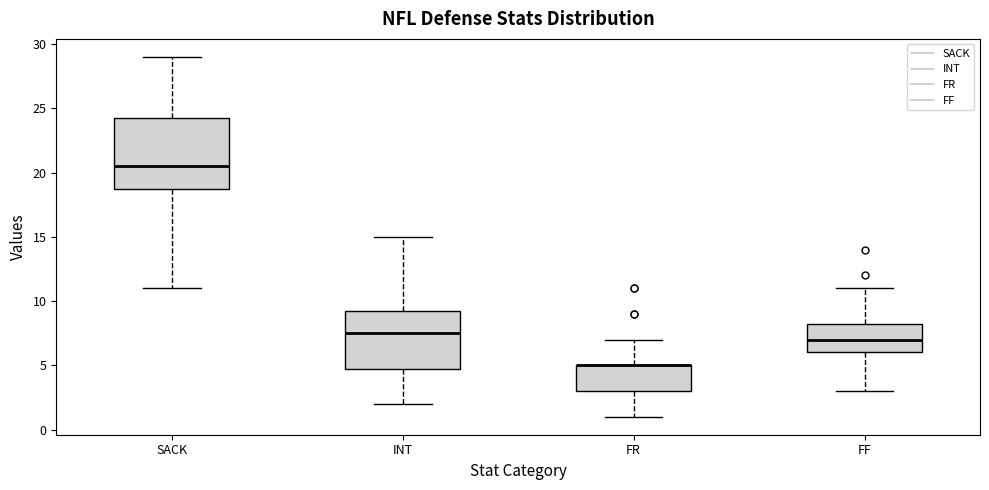

Where does the lower whisker of the box for FF end on the y-axis? The values are not printed on the chart, so give them approximately, as read against the axis.

3.0